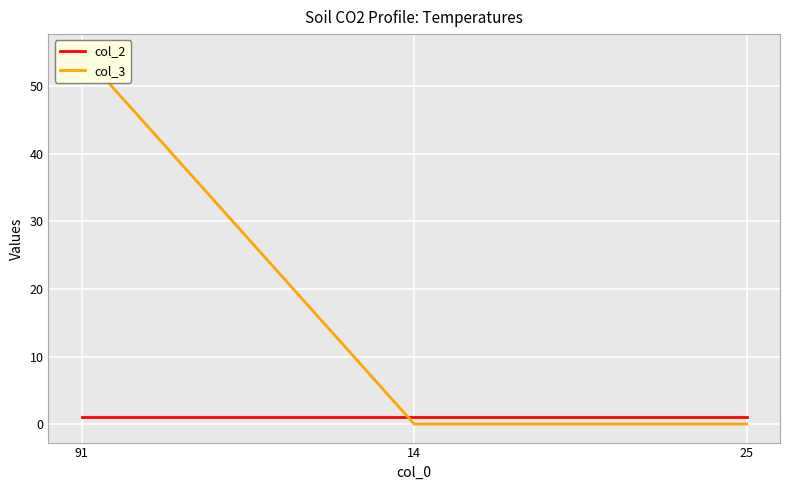

Rank the categories by col_2 value from lowest to highest.

91, 14, 25